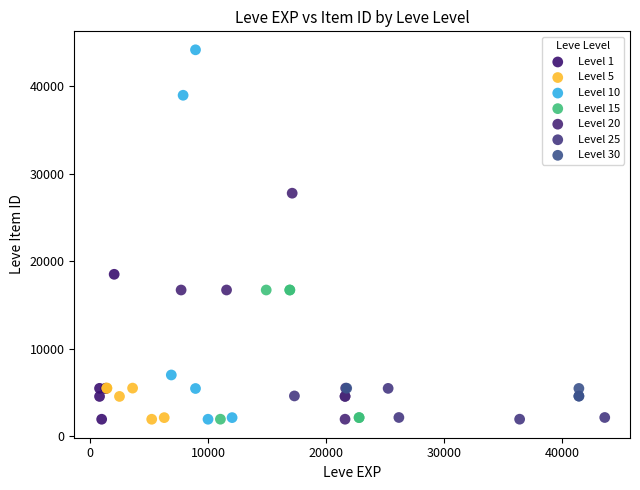

What are all the series names shown in the legend?

Level 1, Level 5, Level 10, Level 15, Level 20, Level 25, Level 30